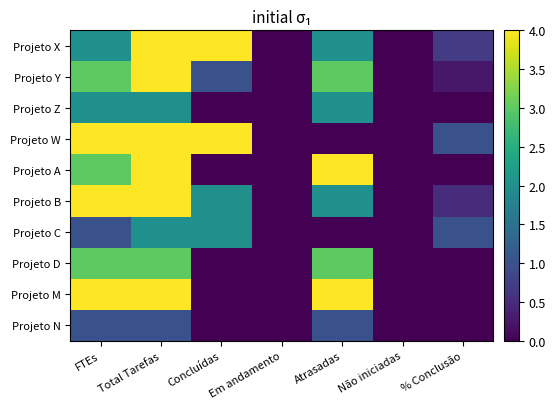

Reading left to right, transcribe all the data shown in this chart.

Projeto X: FTEs=2.0	Total Tarefas=7.0	Concluídas=5.0	Em andamento=0.0	Atrasadas=2.0	Não iniciadas=0.0	% Conclusão=0.7
Projeto Y: FTEs=3.0	Total Tarefas=4.0	Concluídas=1.0	Em andamento=0.0	Atrasadas=3.0	Não iniciadas=0.0	% Conclusão=0.2
Projeto Z: FTEs=2.0	Total Tarefas=2.0	Concluídas=0.0	Em andamento=0.0	Atrasadas=2.0	Não iniciadas=0.0	% Conclusão=0.0
Projeto W: FTEs=4.0	Total Tarefas=4.0	Concluídas=4.0	Em andamento=0.0	Atrasadas=0.0	Não iniciadas=0.0	% Conclusão=1.0
Projeto A: FTEs=3.0	Total Tarefas=4.0	Concluídas=0.0	Em andamento=0.0	Atrasadas=4.0	Não iniciadas=0.0	% Conclusão=0.0
Projeto B: FTEs=4.0	Total Tarefas=4.0	Concluídas=2.0	Em andamento=0.0	Atrasadas=2.0	Não iniciadas=0.0	% Conclusão=0.5
Projeto C: FTEs=1.0	Total Tarefas=2.0	Concluídas=2.0	Em andamento=0.0	Atrasadas=0.0	Não iniciadas=0.0	% Conclusão=1.0
Projeto D: FTEs=3.0	Total Tarefas=3.0	Concluídas=0.0	Em andamento=0.0	Atrasadas=3.0	Não iniciadas=0.0	% Conclusão=0.0
Projeto M: FTEs=5.0	Total Tarefas=4.0	Concluídas=0.0	Em andamento=0.0	Atrasadas=4.0	Não iniciadas=0.0	% Conclusão=0.0
Projeto N: FTEs=1.0	Total Tarefas=1.0	Concluídas=0.0	Em andamento=0.0	Atrasadas=1.0	Não iniciadas=0.0	% Conclusão=0.0